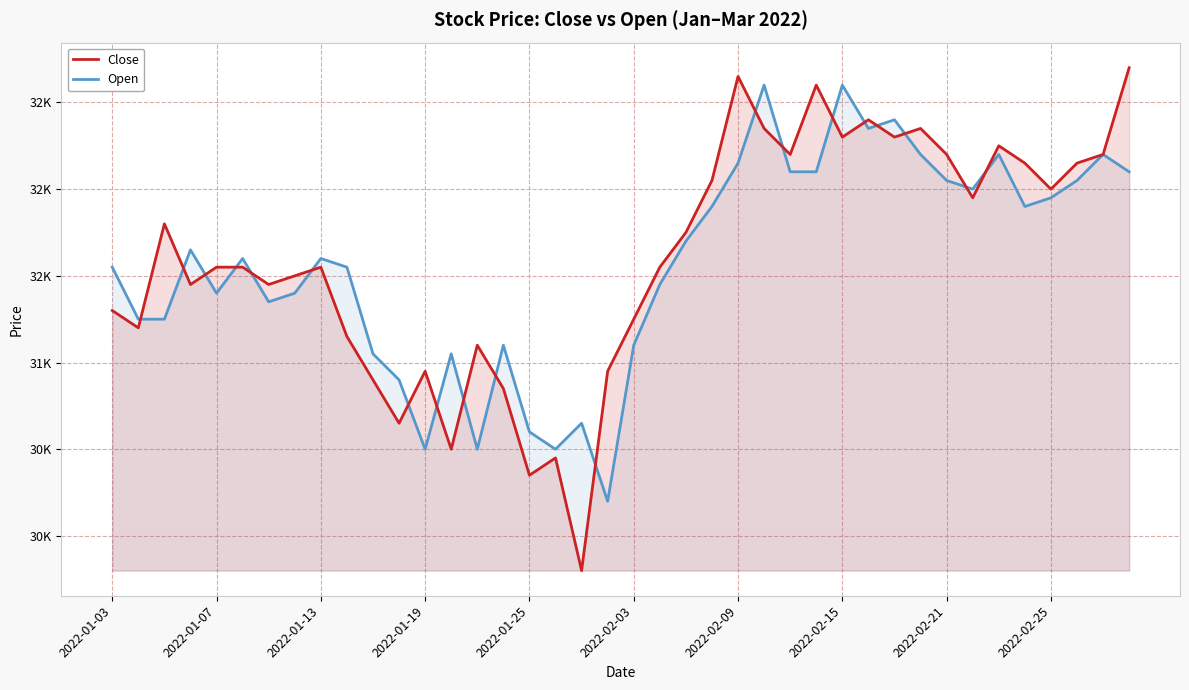

What is the maximum value shown in the chart?

32700